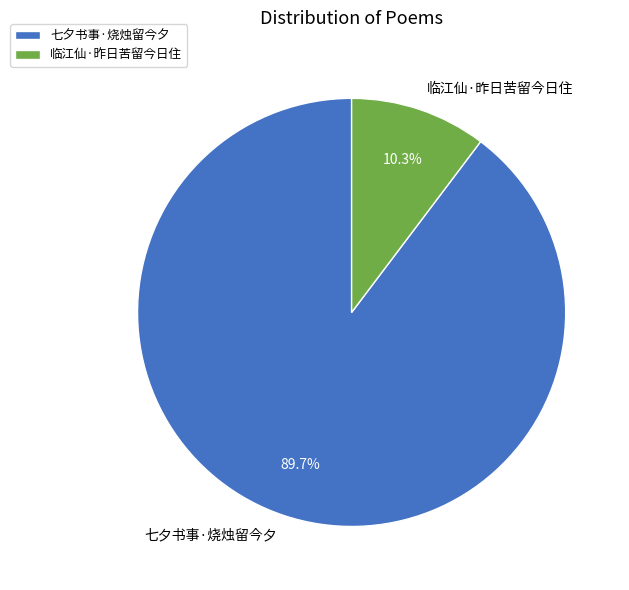

To the nearest percent, what percentage of the pie is 临江仙·昨日苦留今日住?

10%